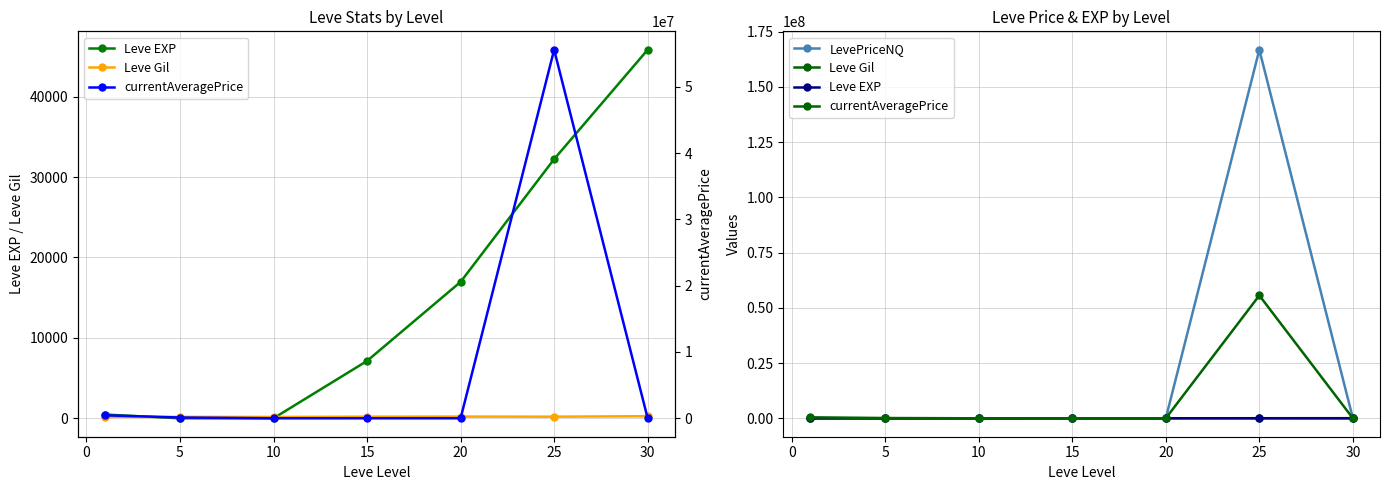

Is the value of Leve Gil at 5 greater than the value of LevePriceNQ at 10?

No